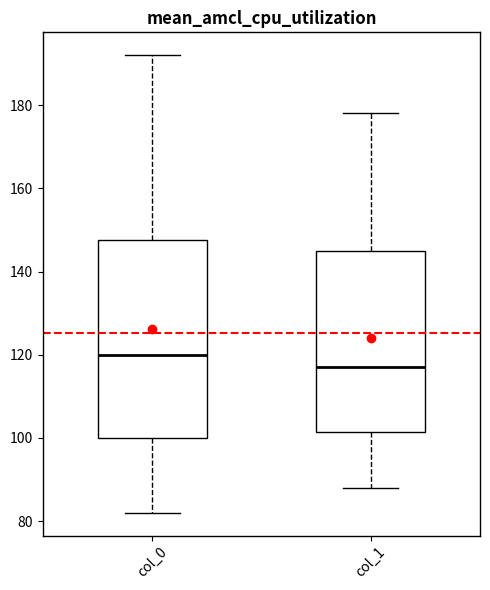

Comparing the boxes themselves (not the whiskers), which one is the tallest?

col_0